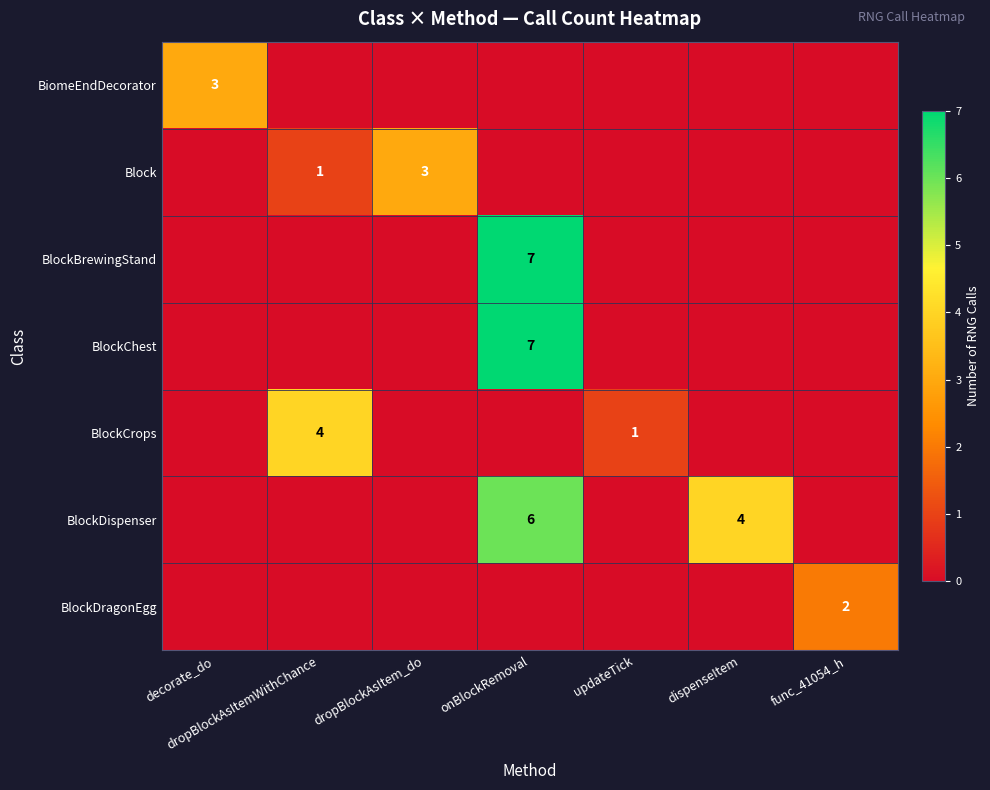

Is it true that Block equals 3 at dropBlockAsItem_do?

True